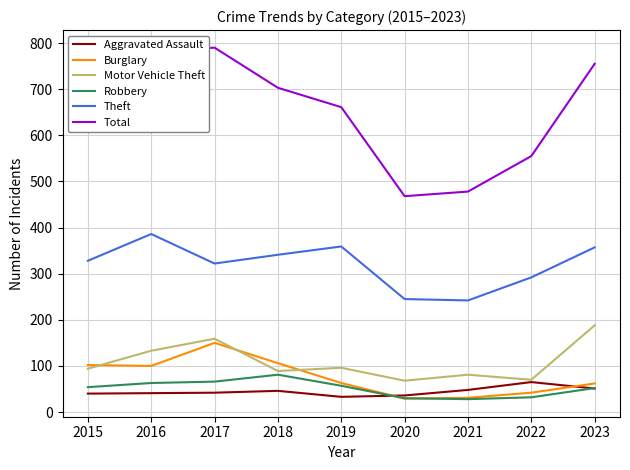

True or false: Motor Vehicle Theft has a value of 188 at 2023.

True